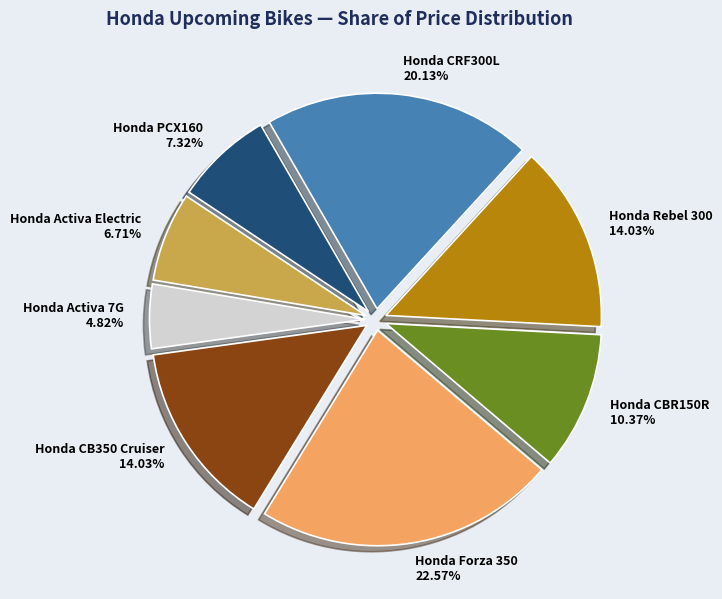

To the nearest percent, what is the difference between the Honda Rebel 300 and Honda Forza 350 slice percentages?

9%